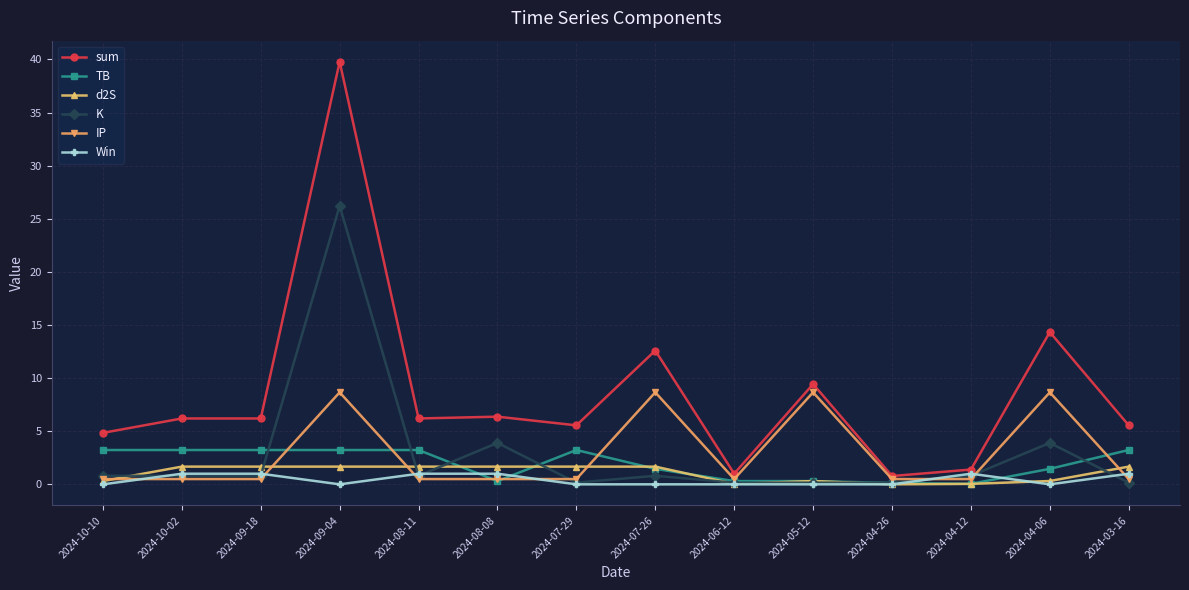

How many data points does each series have?

14